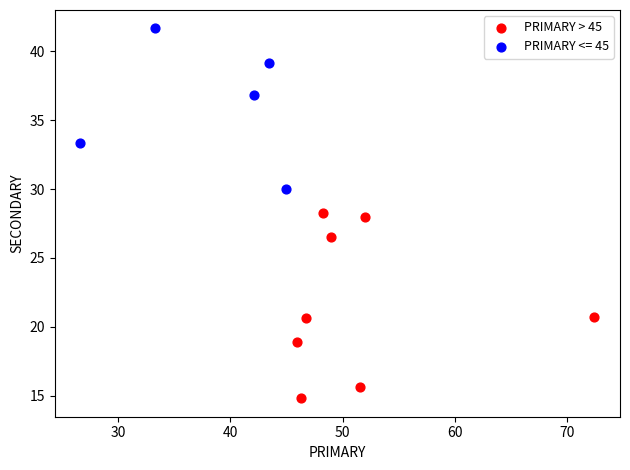

Which series reaches the minimum Y coordinate?

PRIMARY > 45